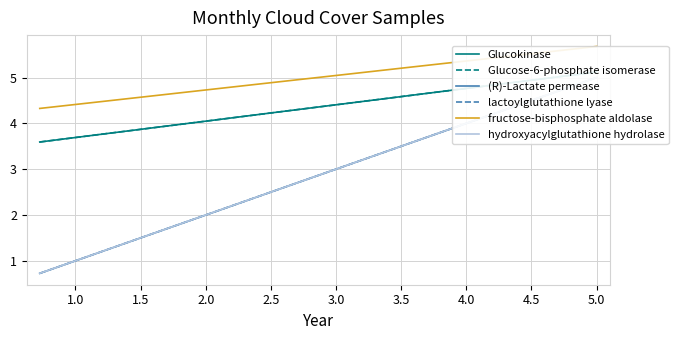

What is the difference between the maximum and minimum values in the (R)-Lactate permease series?

4.3